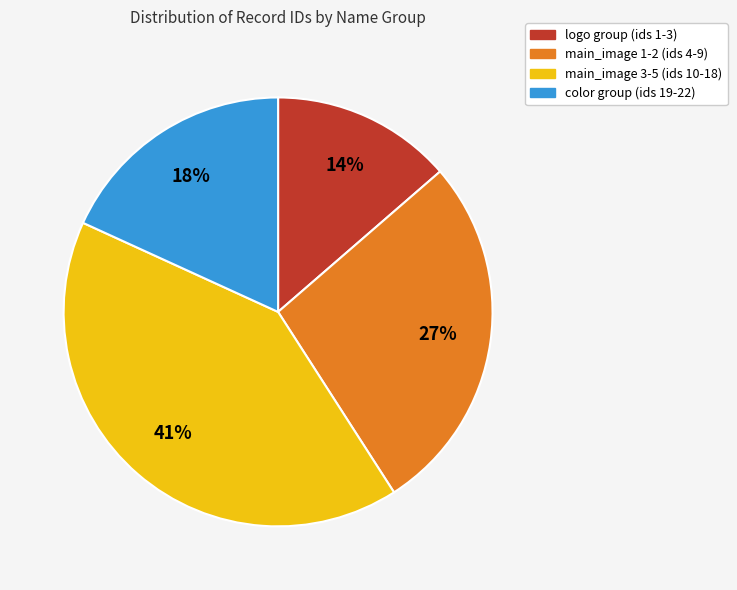

Does any single category account for the majority?

No